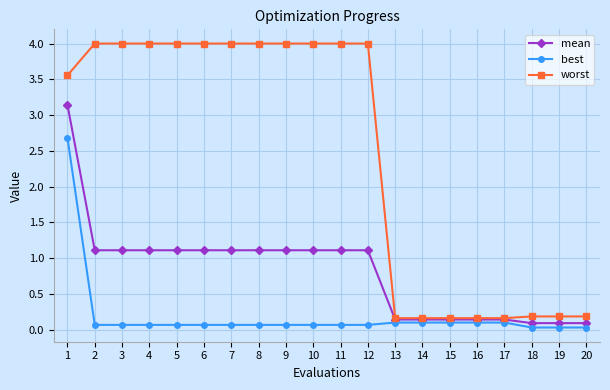

What is the greatest value displayed?

4.0